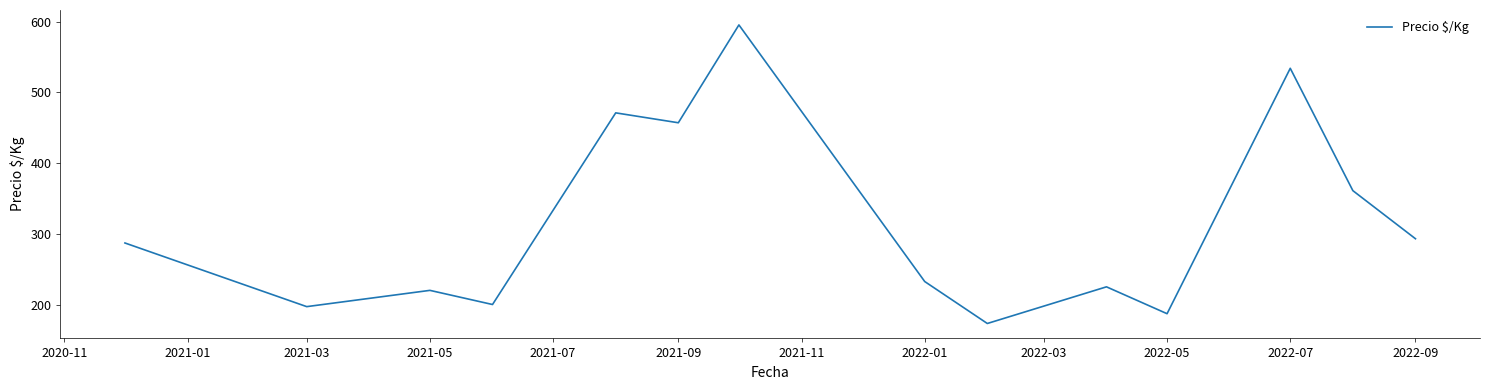

What is the greatest value displayed?

595.3